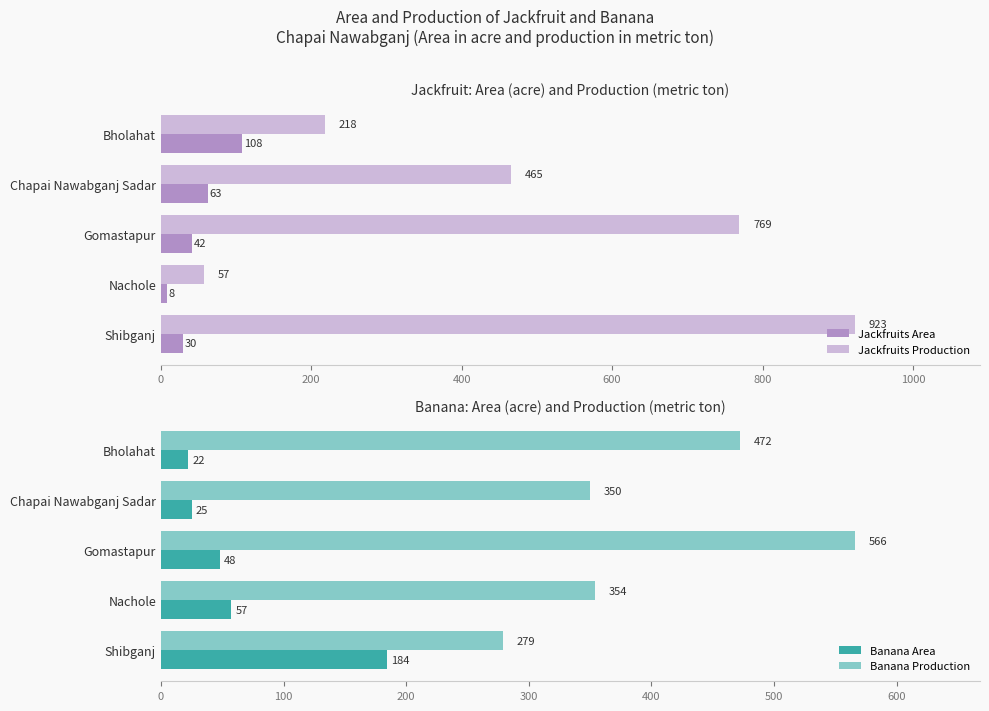

Reading left to right, list all the values displayed in this chart.

Jackfruits Area: 108	63	42	8	30
Jackfruits Production: 218	465	769	57	923
Banana Area: 22	25	48	57	184
Banana Production: 472	350	566	354	279